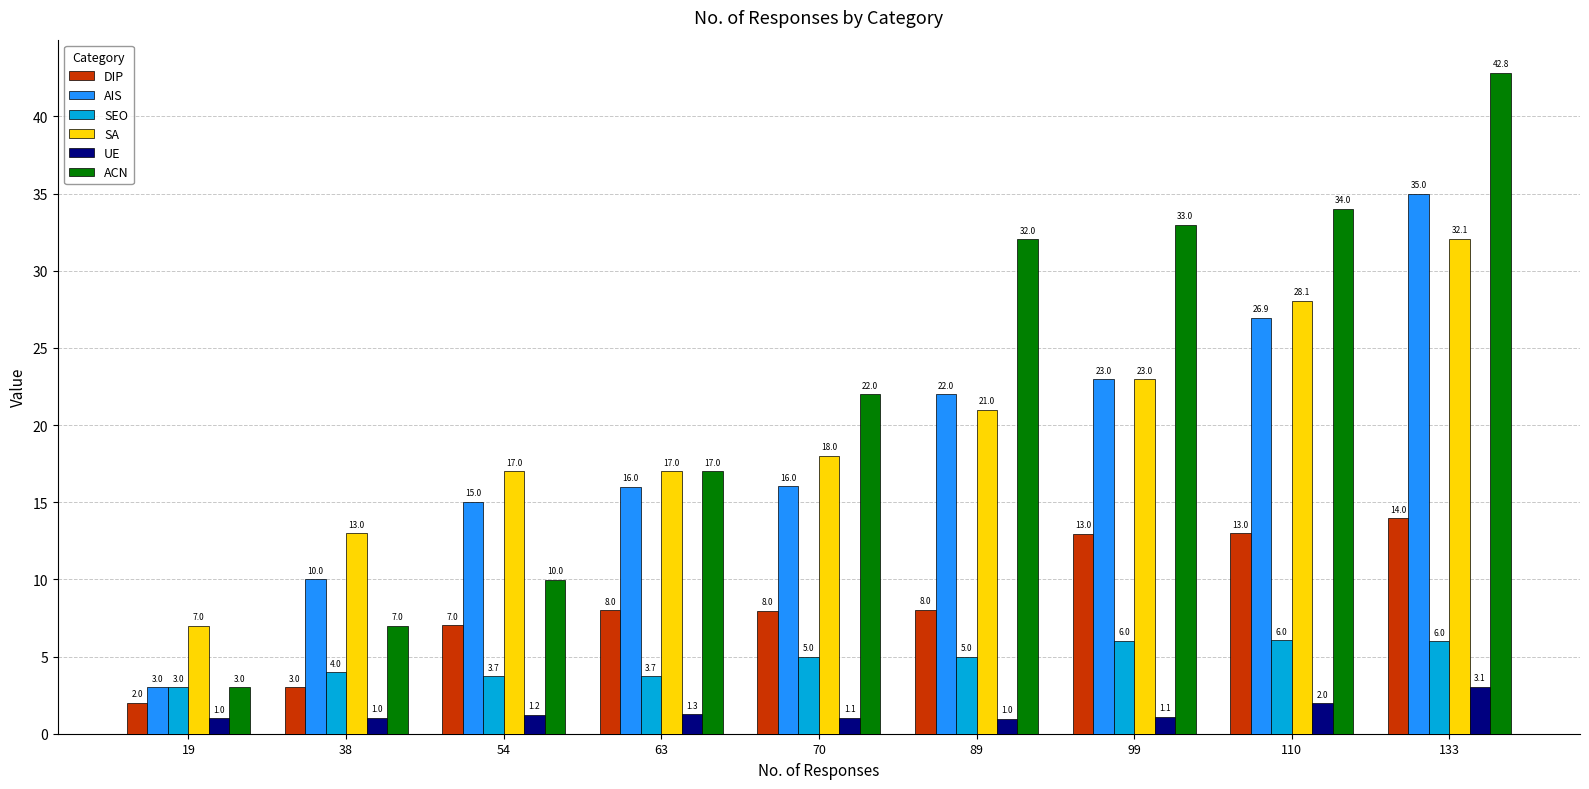

What is the average value of the SA series?

19.6